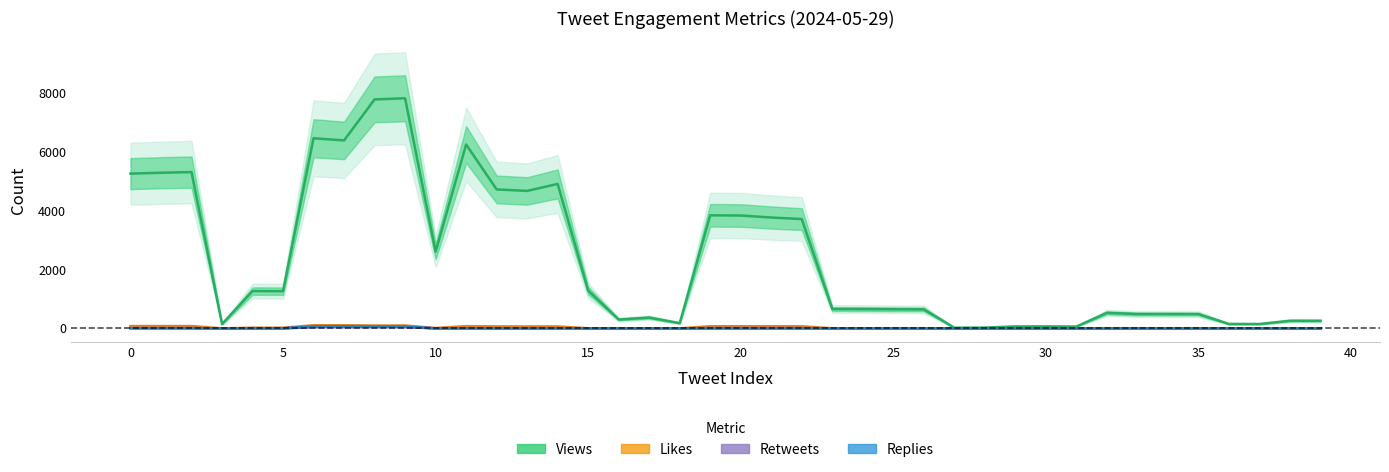

Which category has the lowest value in the Views series?

27